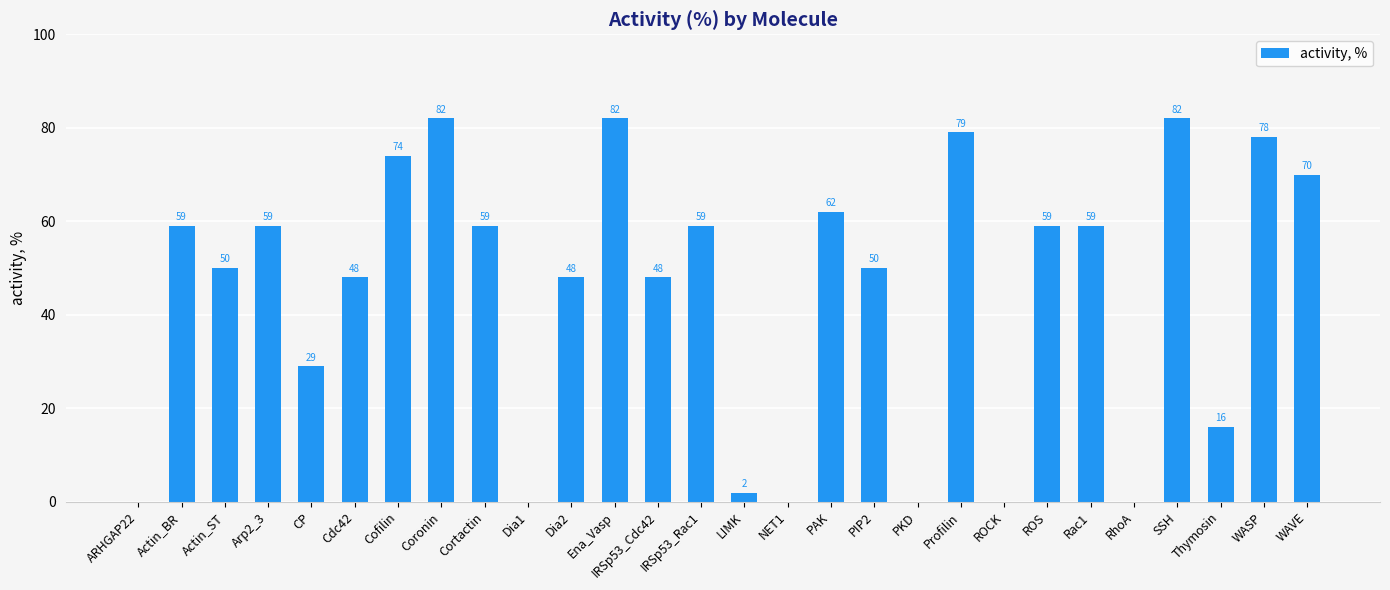

Reading right to left, what are all the values shown in this chart?

WAVE=70	WASP=78	Thymosin=16	SSH=82	RhoA=0	Rac1=59	ROS=59	ROCK=0	Profilin=79	PKD=0	PIP2=50	PAK=62	NET1=0	LIMK=2	IRSp53_Rac1=59	IRSp53_Cdc42=48	Ena_Vasp=82	Dia2=48	Dia1=0	Cortactin=59	Coronin=82	Cofilin=74	Cdc42=48	CP=29	Arp2_3=59	Actin_ST=50	Actin_BR=59	ARHGAP22=0